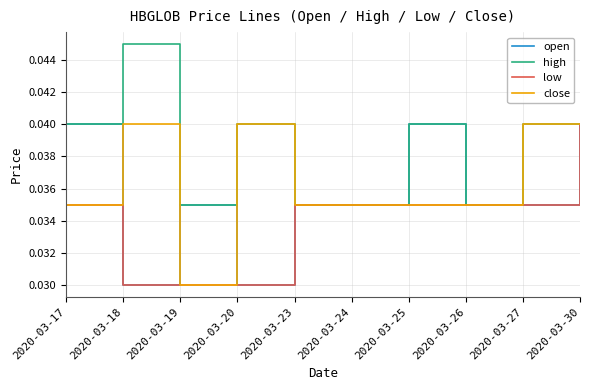

Where is close nearest to the value 0?

2020-03-19